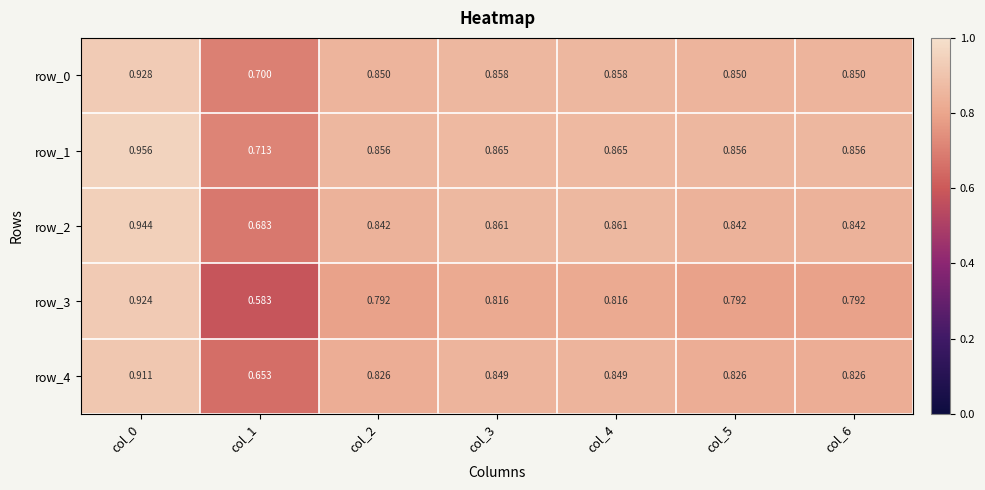

What is the difference between the maximum and minimum values in the row_4 series?

0.3